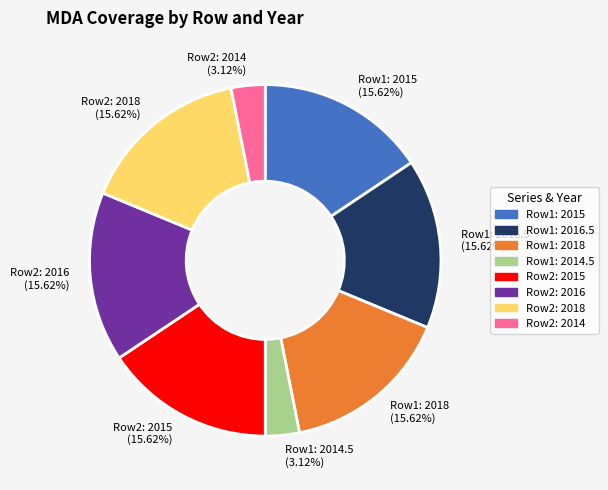

Is Row2: 2018 (15.62%) the majority of the pie?

No